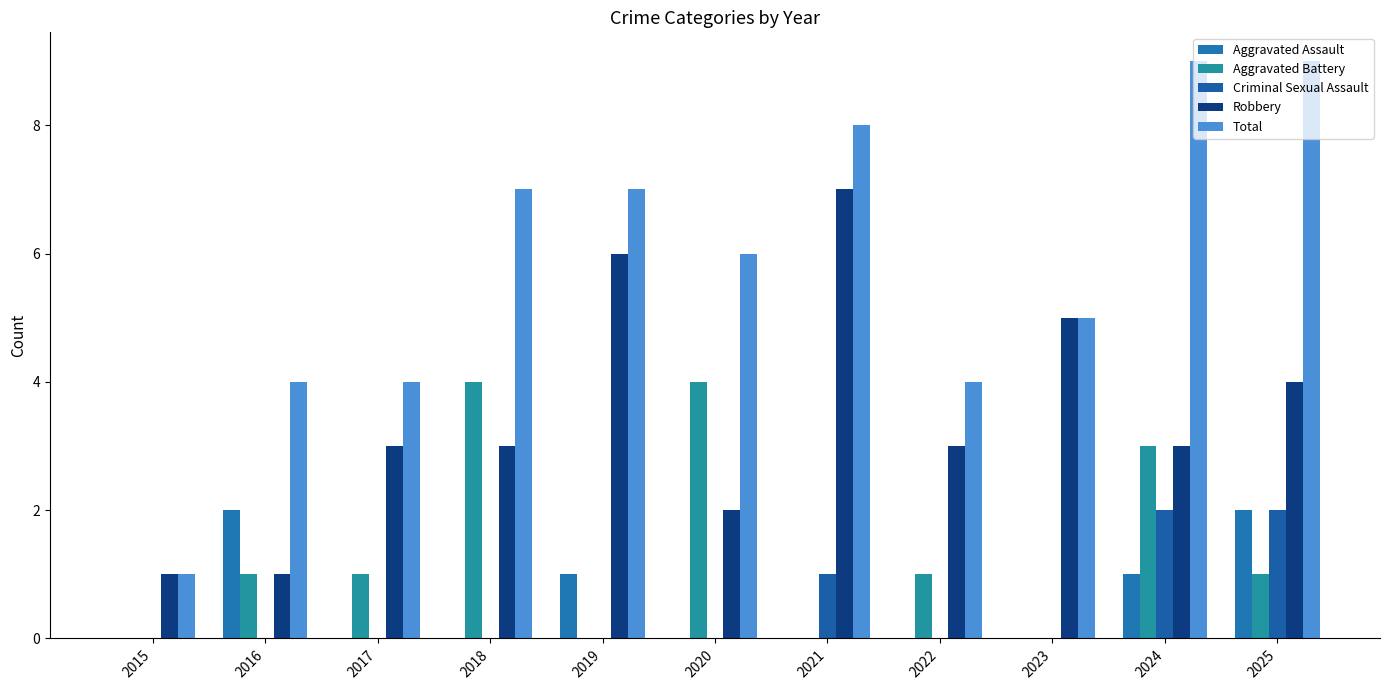

Reading left to right, transcribe all the data shown in this chart.

Aggravated Assault: 2015=0	2016=2	2017=0	2018=0	2019=1	2020=0	2021=0	2022=0	2023=0	2024=1	2025=2
Aggravated Battery: 2015=0	2016=1	2017=1	2018=4	2019=0	2020=4	2021=0	2022=1	2023=0	2024=3	2025=1
Criminal Sexual Assault: 2015=0	2016=0	2017=0	2018=0	2019=0	2020=0	2021=1	2022=0	2023=0	2024=2	2025=2
Robbery: 2015=1	2016=1	2017=3	2018=3	2019=6	2020=2	2021=7	2022=3	2023=5	2024=3	2025=4
Total: 2015=1	2016=4	2017=4	2018=7	2019=7	2020=6	2021=8	2022=4	2023=5	2024=9	2025=9